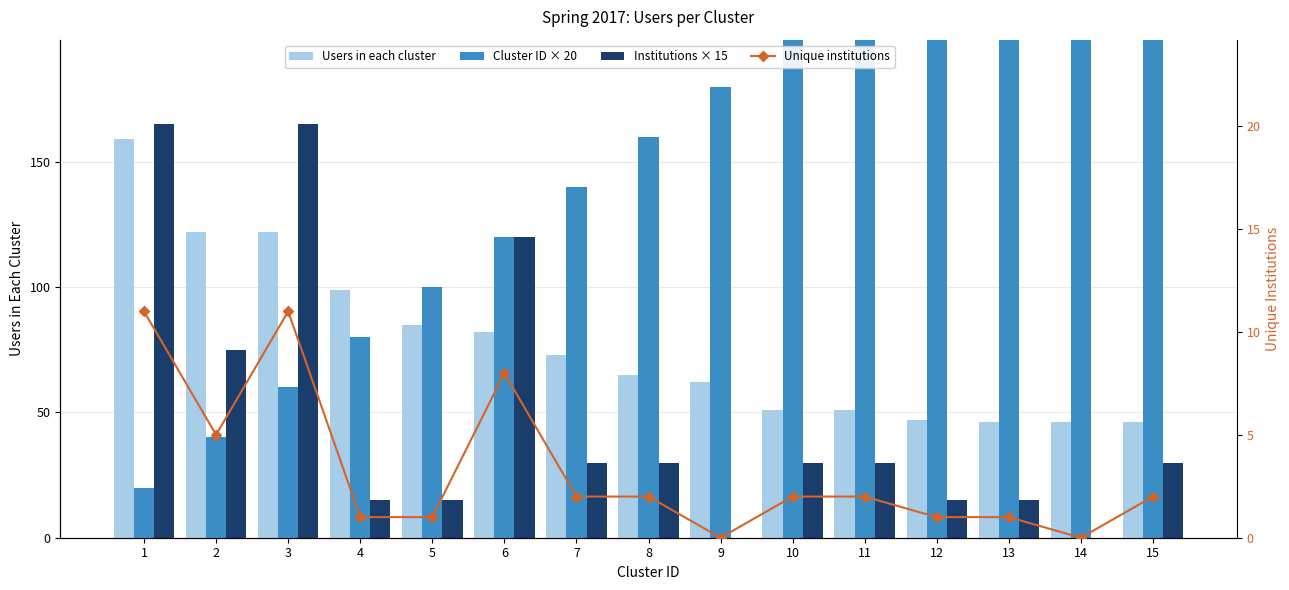

What is the minimum value for Users in each cluster?

46